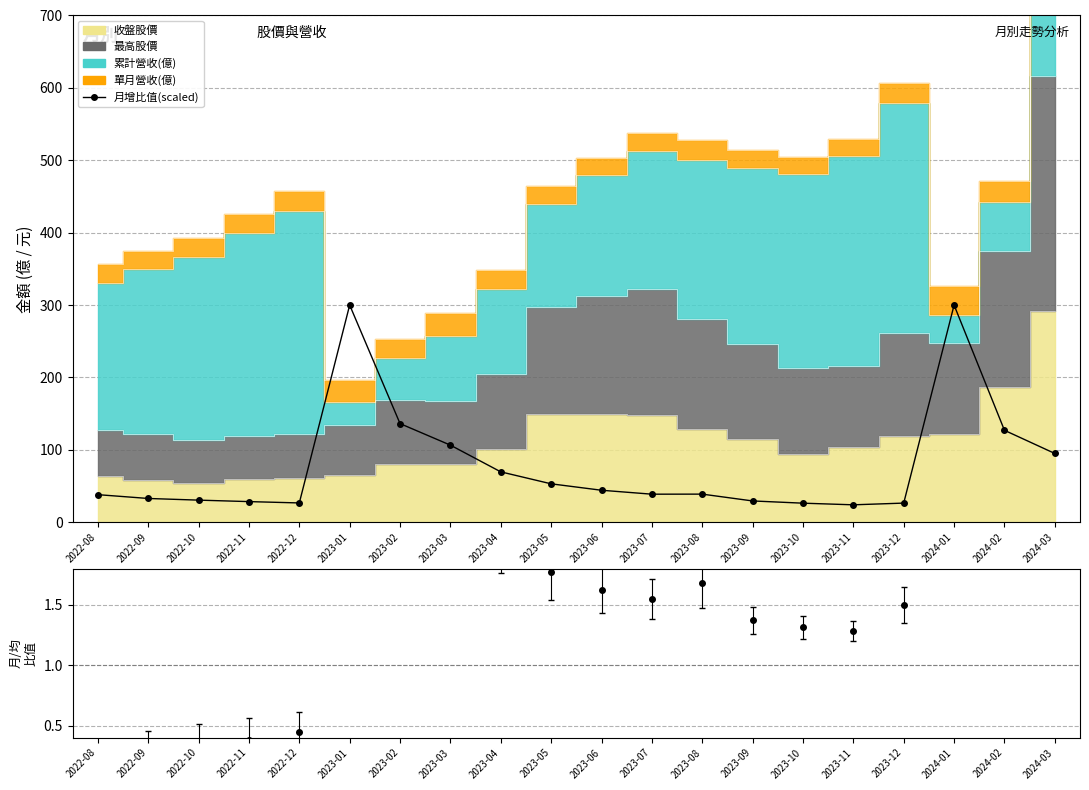

What is the difference between the second highest and minimum values in the 月增比值(scaled) series?

275.9